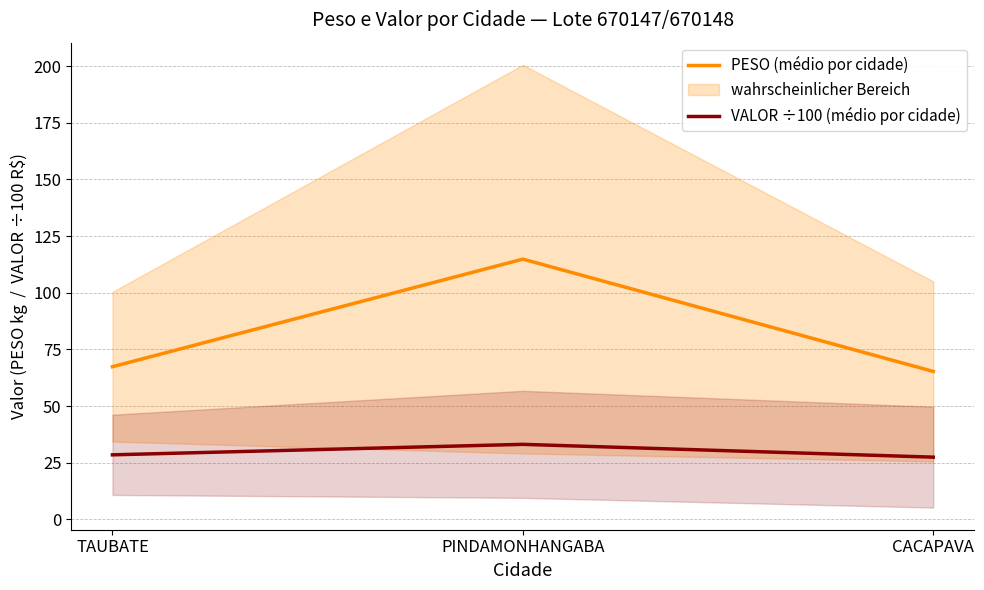

Which series has the largest total across all categories?

PESO (médio por cidade)